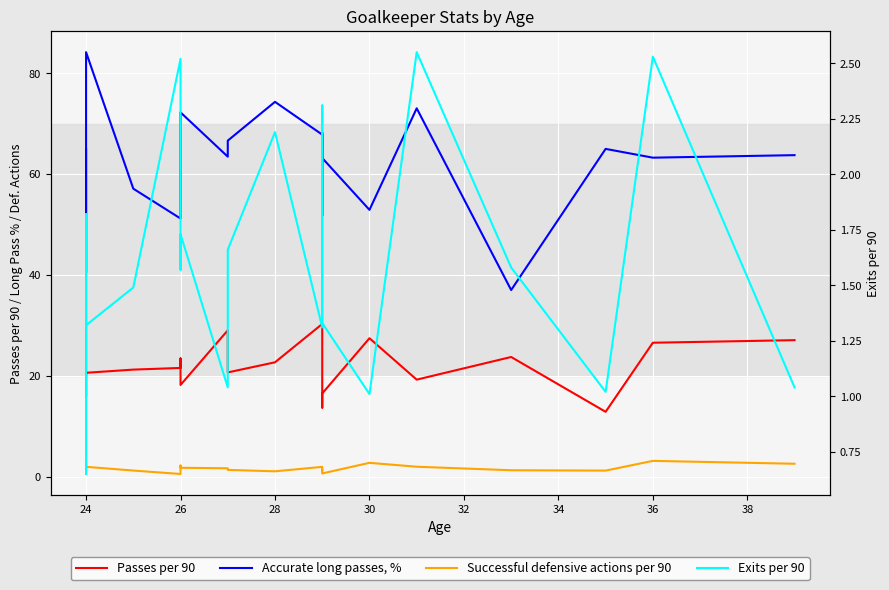

What are all the series names shown in the legend?

Passes per 90, Accurate long passes, %, Successful defensive actions per 90, Exits per 90